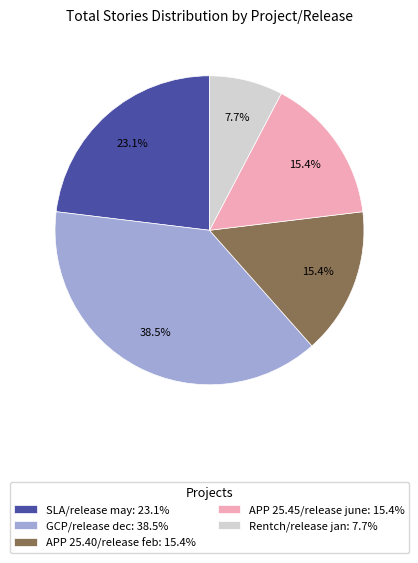

What is the largest slice in the pie chart?

GCP/release dec